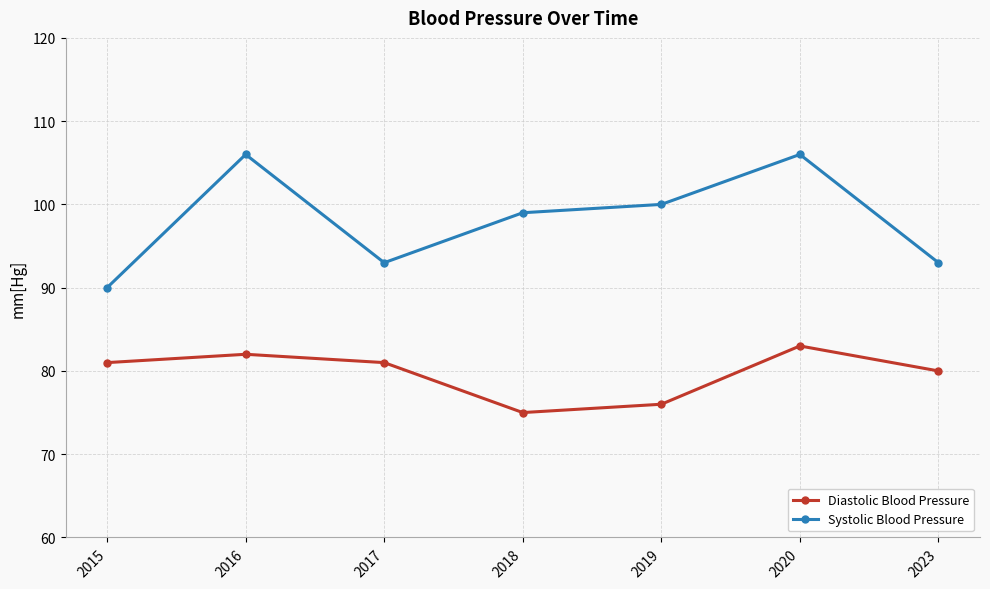

How many lines are shown in the chart?

2